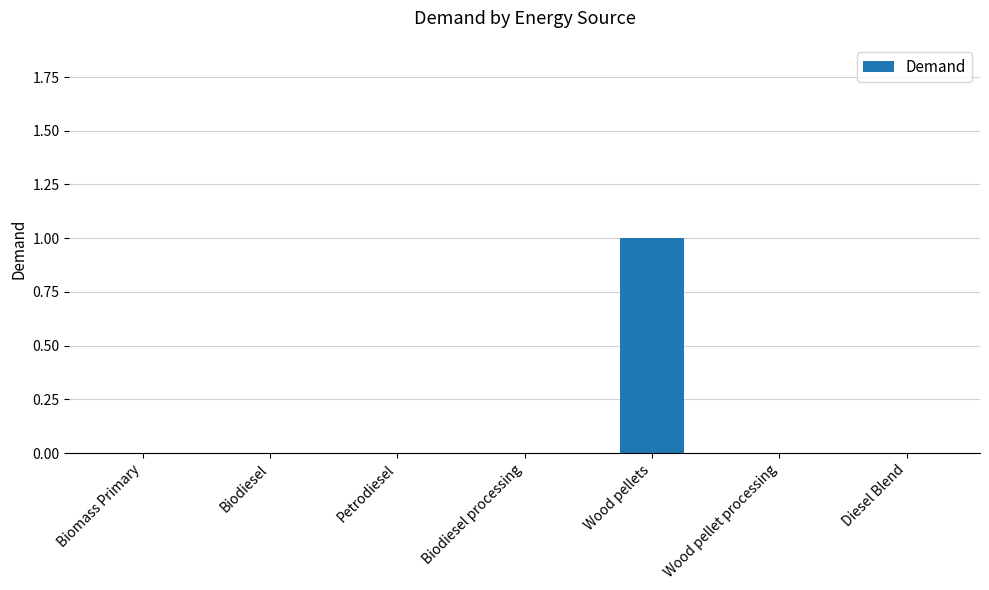

What is the change in value from Biomass Primary to Wood pellets?

+1